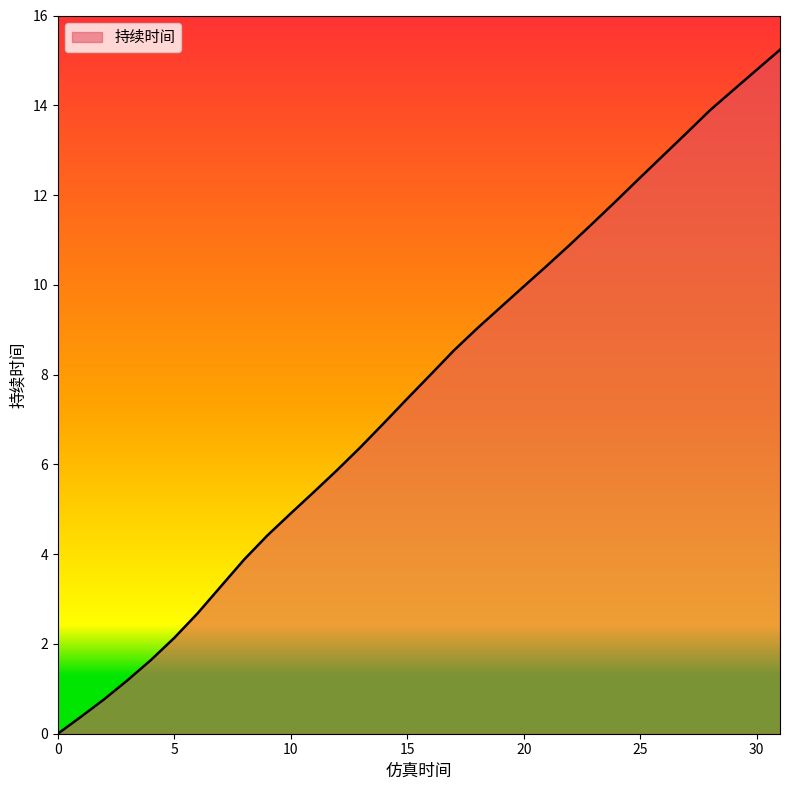

How many lines are shown in the chart?

1